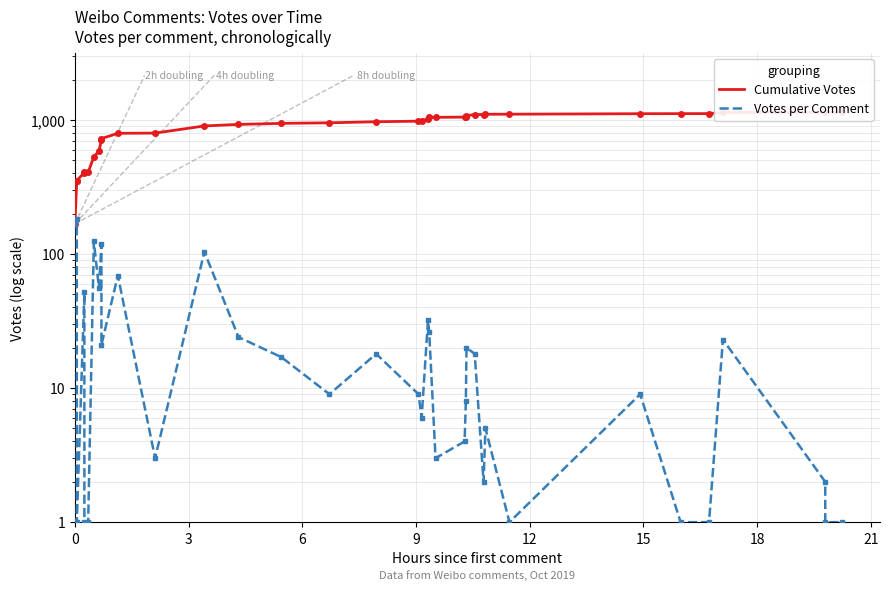

What is the difference between the maximum and minimum values in the Votes per Comment series?

183